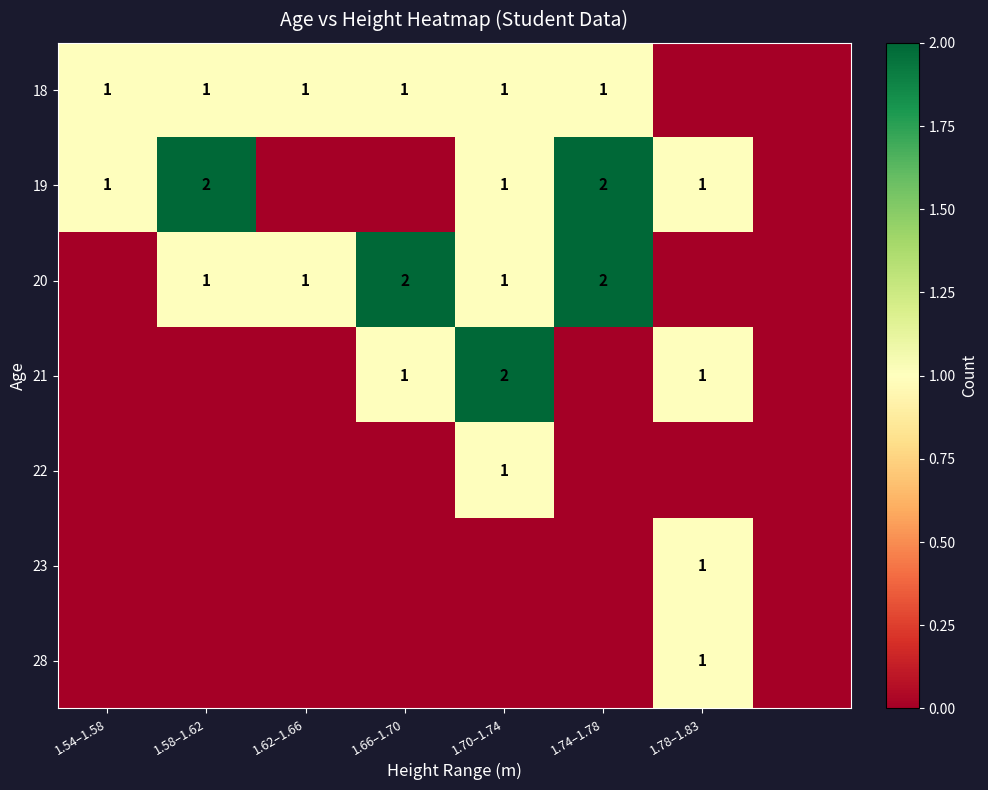

What is the total value across all series at 1.66–1.70?

4